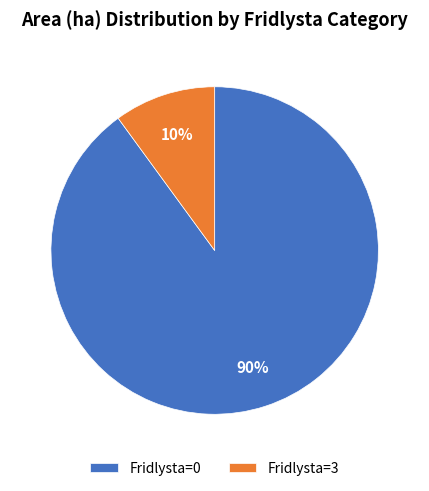

How many slices are in this pie chart?

2